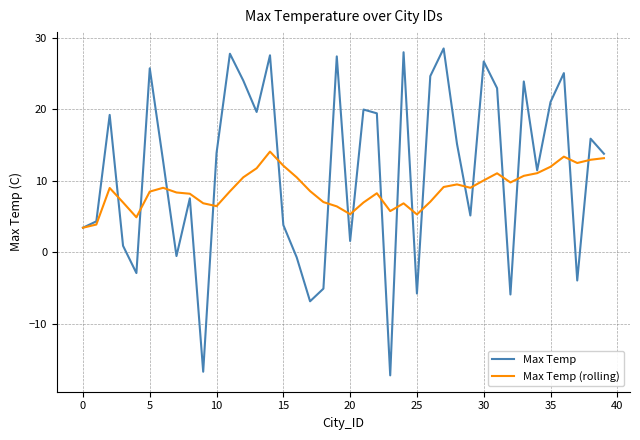

List the series in order of their overall mean, highest first.

Max Temp, Max Temp (rolling)